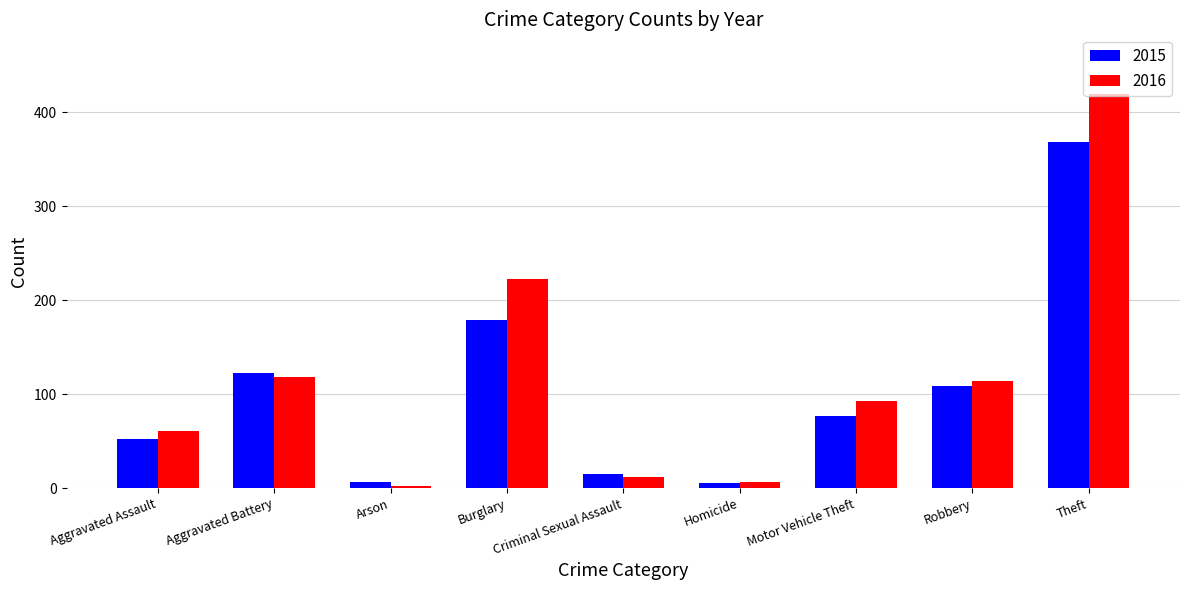

At how many categories does at least one series exceed 228?

1